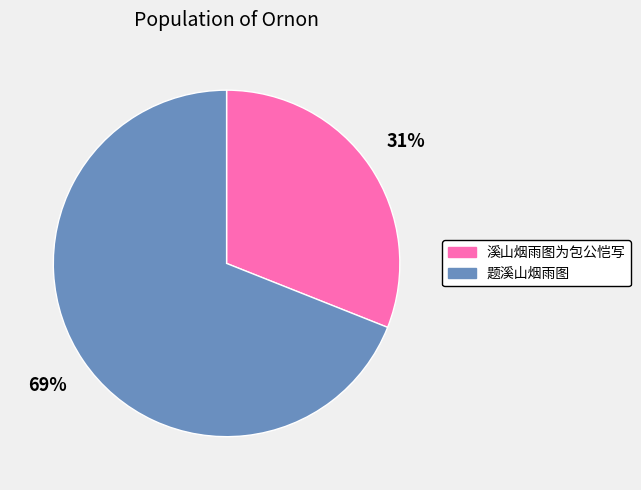

Count the number of slices in the pie.

2